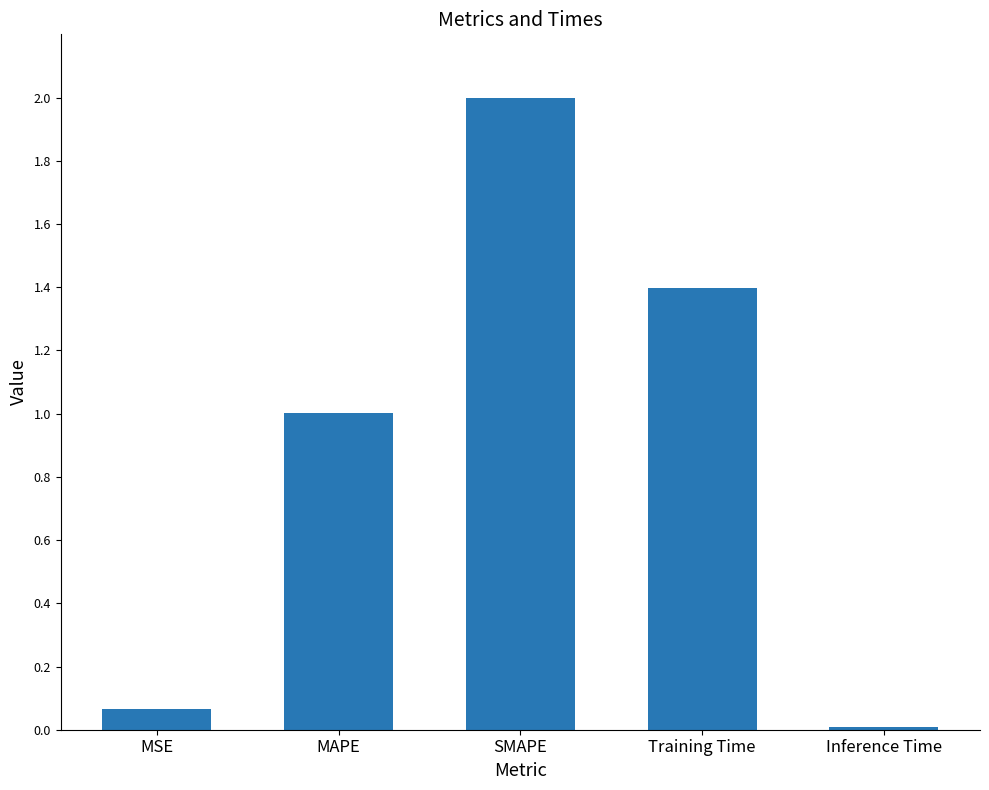

At which label is the value closest to 1?

MAPE